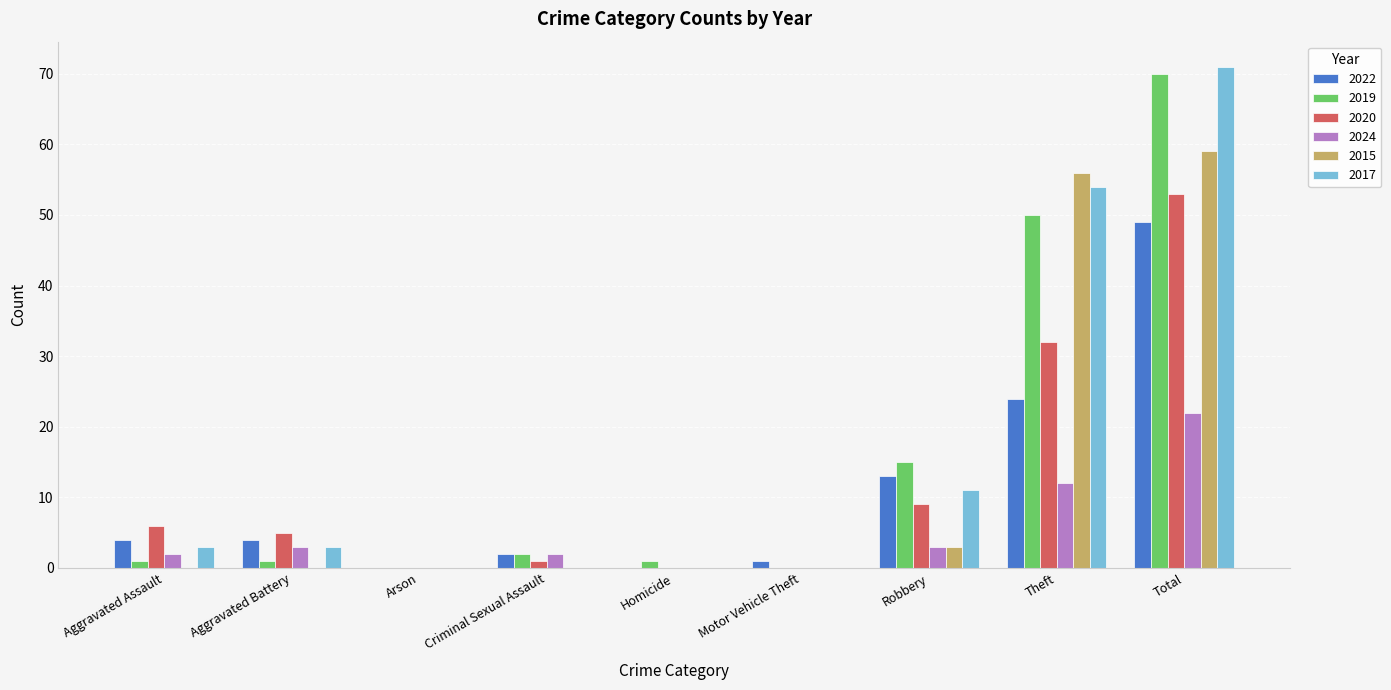

Reading left to right, what are all the values shown in this chart?

2022: Aggravated Assault=4	Aggravated Battery=4	Arson=0	Criminal Sexual Assault=2	Homicide=0	Motor Vehicle Theft=1	Robbery=13	Theft=24	Total=49
2019: Aggravated Assault=1	Aggravated Battery=1	Arson=0	Criminal Sexual Assault=2	Homicide=1	Motor Vehicle Theft=0	Robbery=15	Theft=50	Total=70
2020: Aggravated Assault=6	Aggravated Battery=5	Arson=0	Criminal Sexual Assault=1	Homicide=0	Motor Vehicle Theft=0	Robbery=9	Theft=32	Total=53
2024: Aggravated Assault=2	Aggravated Battery=3	Arson=0	Criminal Sexual Assault=2	Homicide=0	Motor Vehicle Theft=0	Robbery=3	Theft=12	Total=22
2015: Aggravated Assault=0	Aggravated Battery=0	Arson=0	Criminal Sexual Assault=0	Homicide=0	Motor Vehicle Theft=0	Robbery=3	Theft=56	Total=59
2017: Aggravated Assault=3	Aggravated Battery=3	Arson=0	Criminal Sexual Assault=0	Homicide=0	Motor Vehicle Theft=0	Robbery=11	Theft=54	Total=71